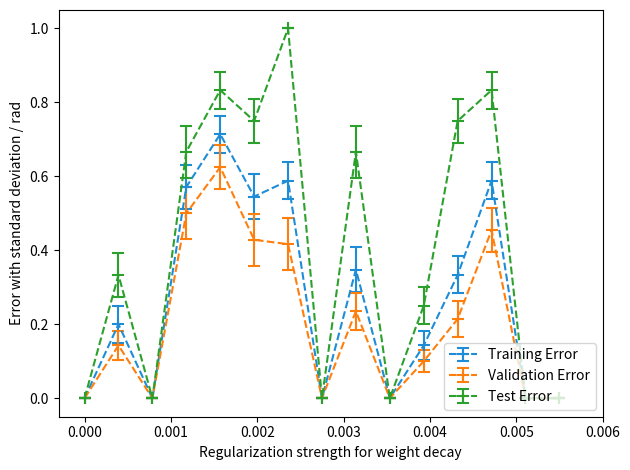

What is the highest value of the Test Error series?

1.0